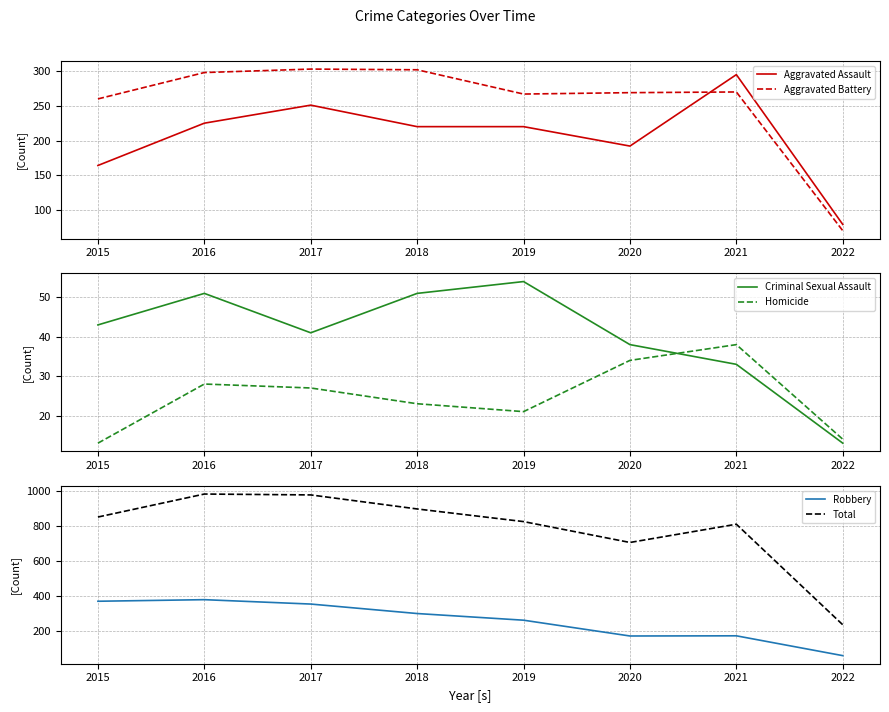

Does the chart display data point markers on the line(s)?

No